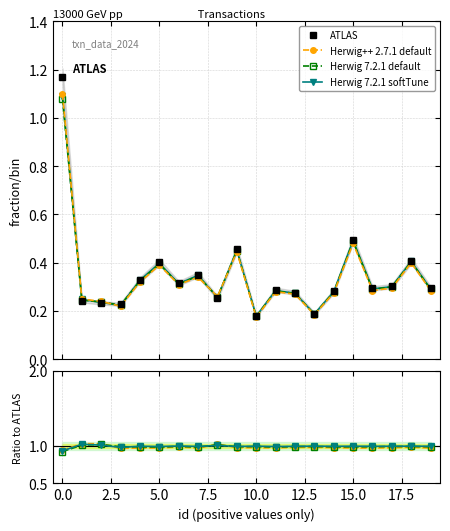

What is the smallest value displayed?

0.2